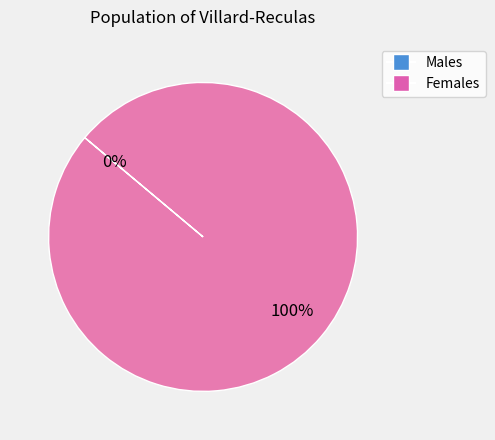

What is the change in value from 0 to 1?

+1